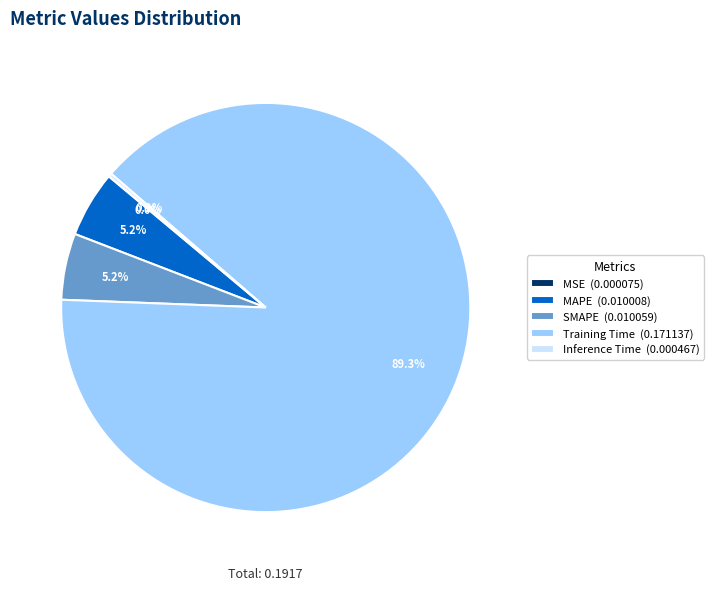

What percentage is the Training Time slice, to the nearest percent?

89%